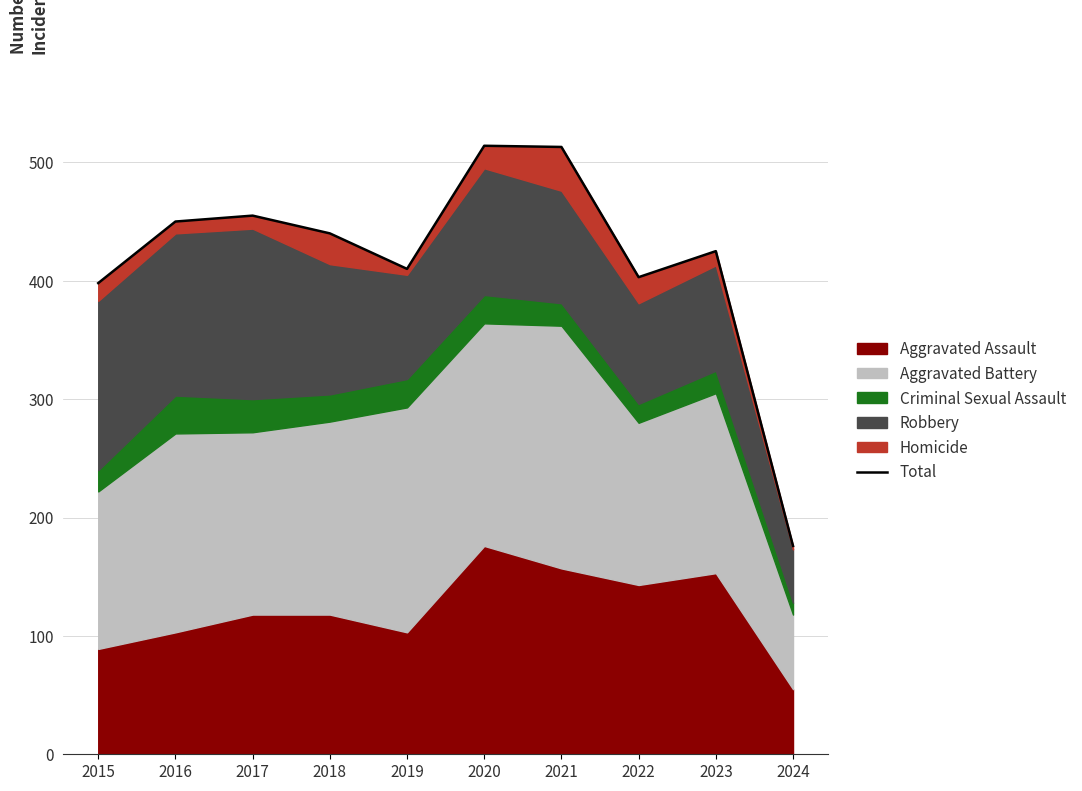

What is the average value?

418